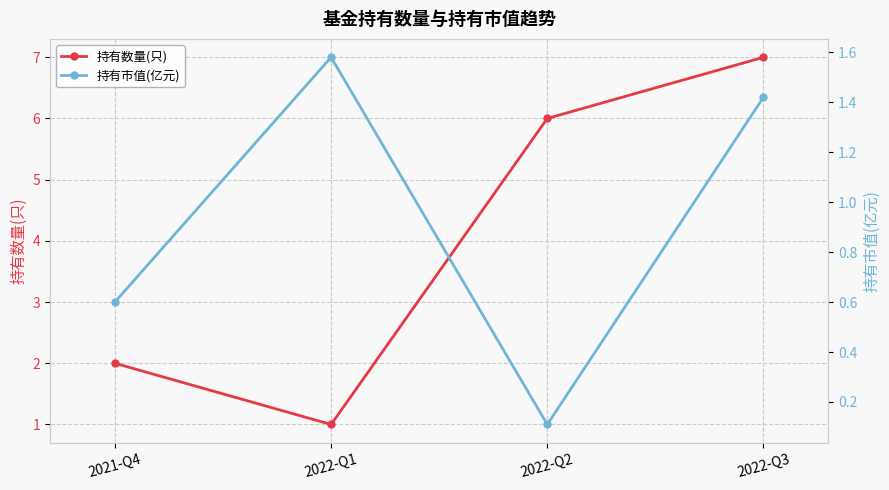

How many intersections are there between 持有数量(只) and 持有市值(亿元)?

2